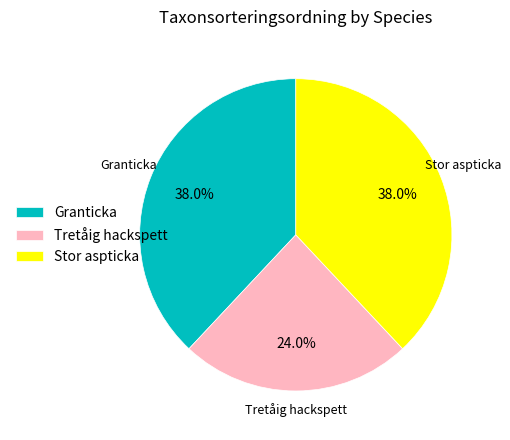

What percentage is the Stor aspticka slice, to the nearest percent?

38%